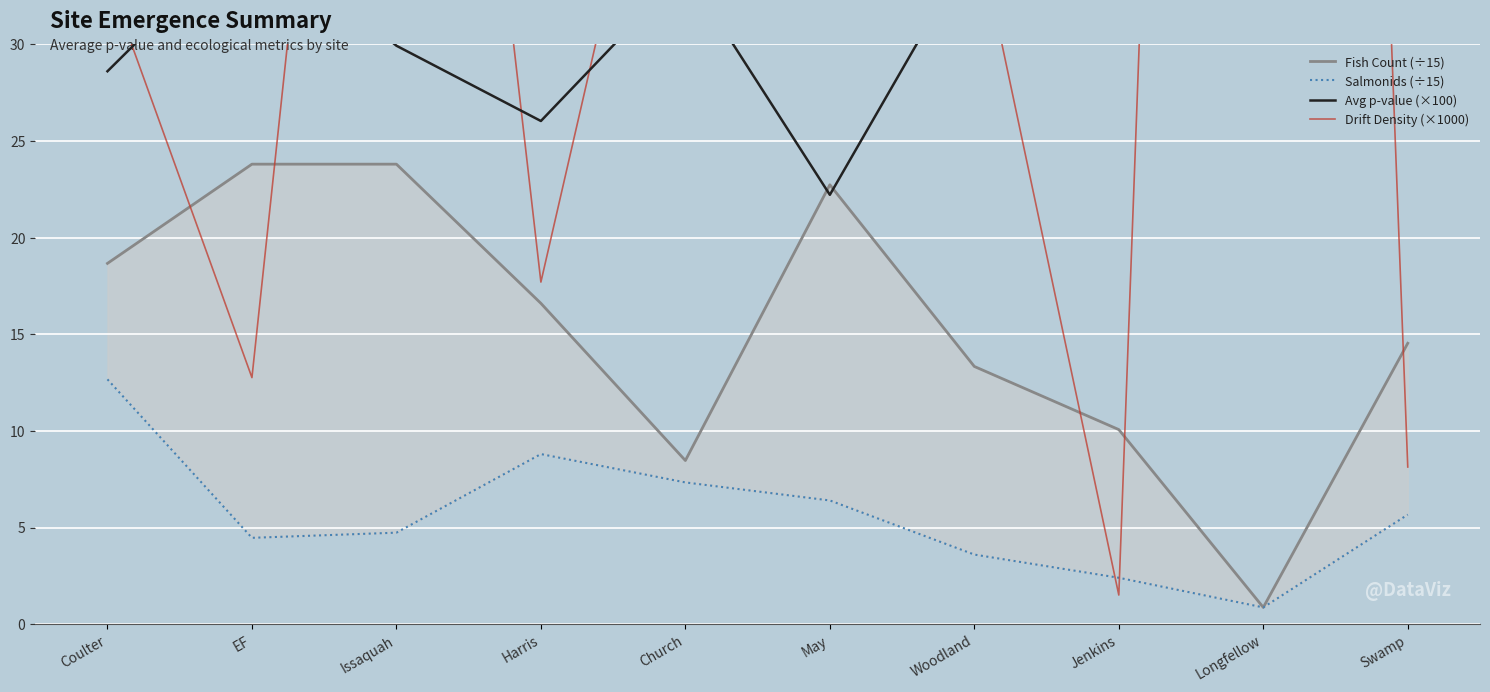

What is the value of the Salmonids (÷15) point at the 2nd from the left?

4.5